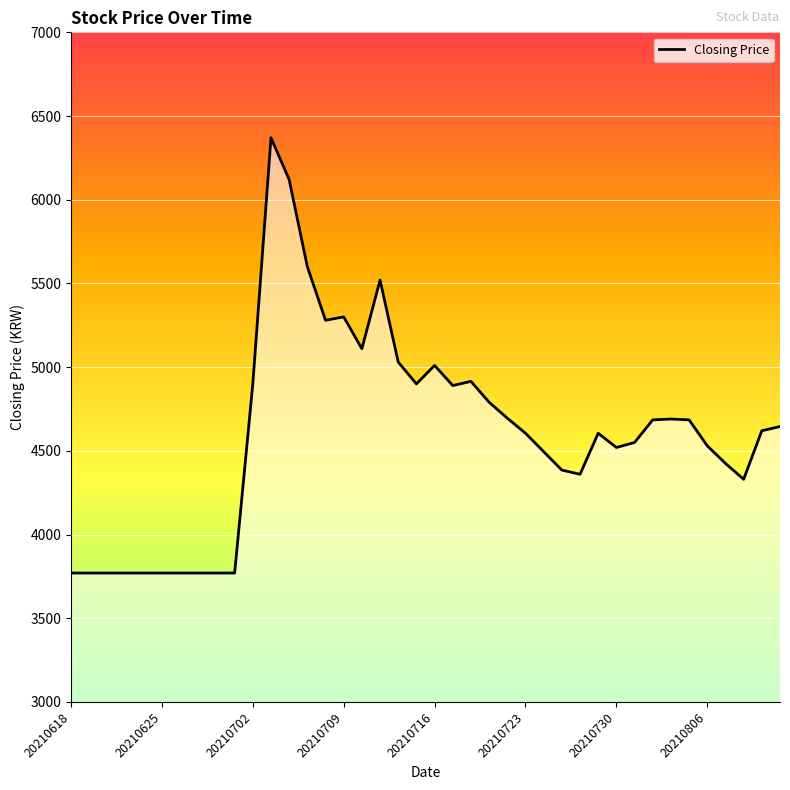

What is the difference between the maximum and minimum values?

2600